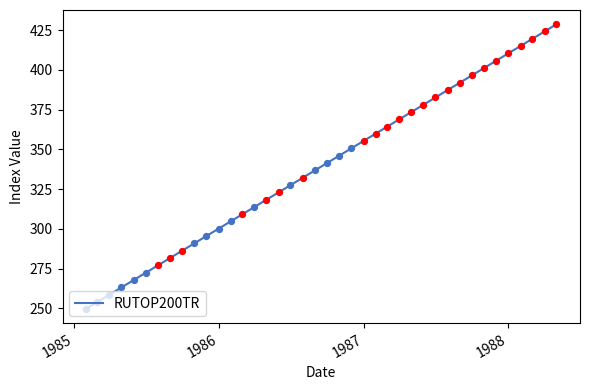

What is the greatest value displayed?

428.7